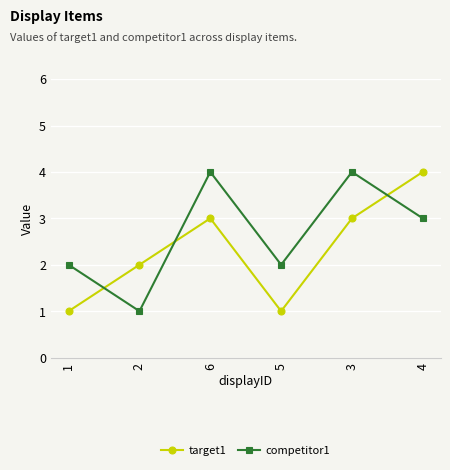

How many data points in target1 are less than 3?

3